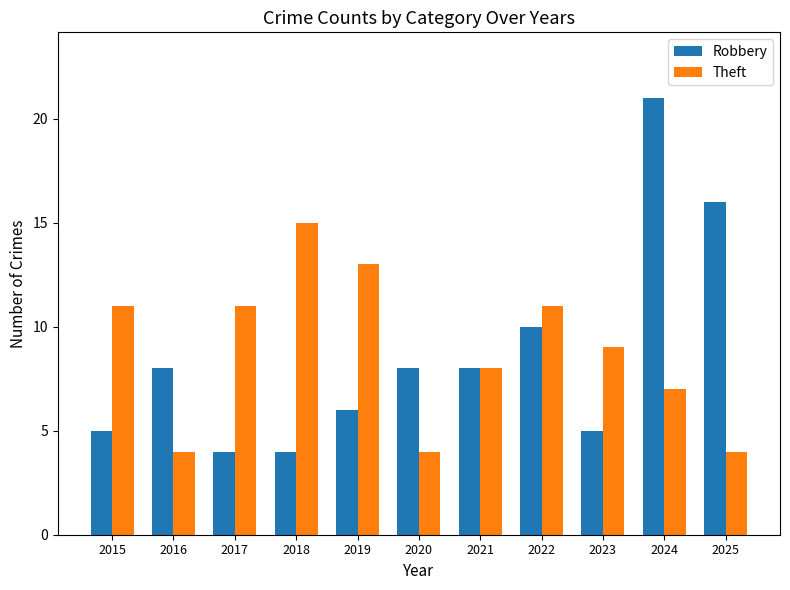

What is the value of the Robbery bar at the 3rd from the left?

4